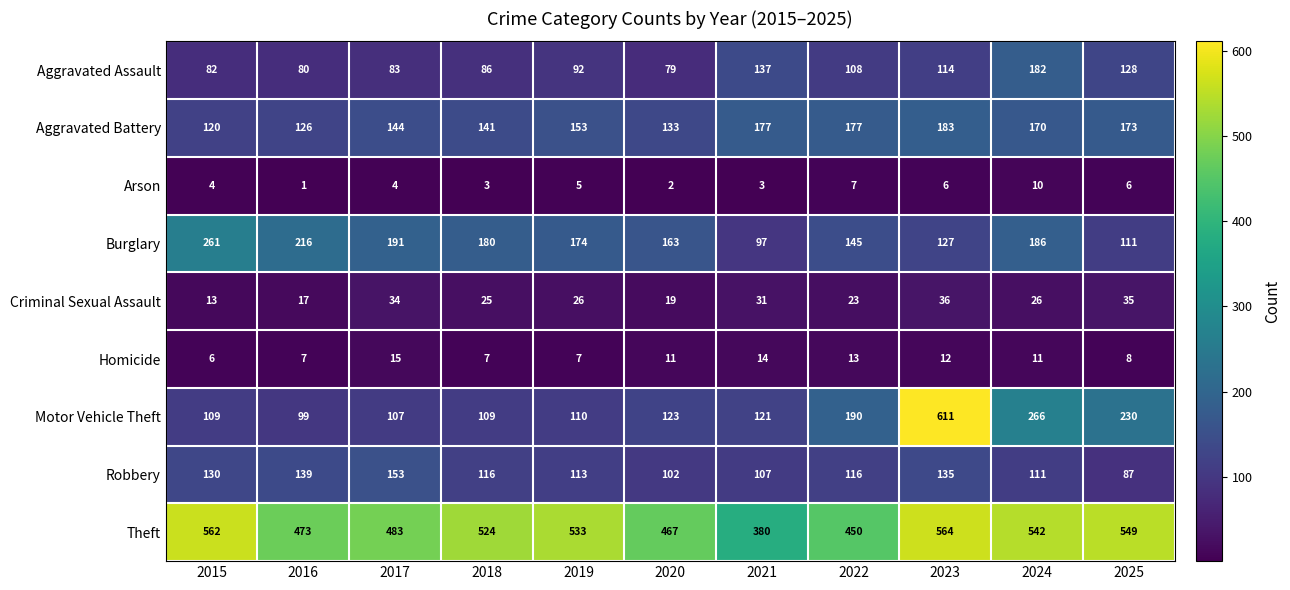

The Motor Vehicle Theft series shows 144 at 2016. True or false?

False